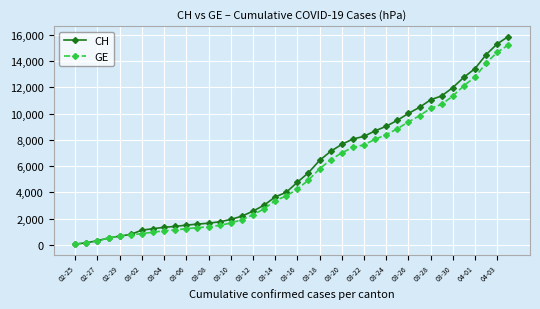

Which series has the widest spread of values?

CH